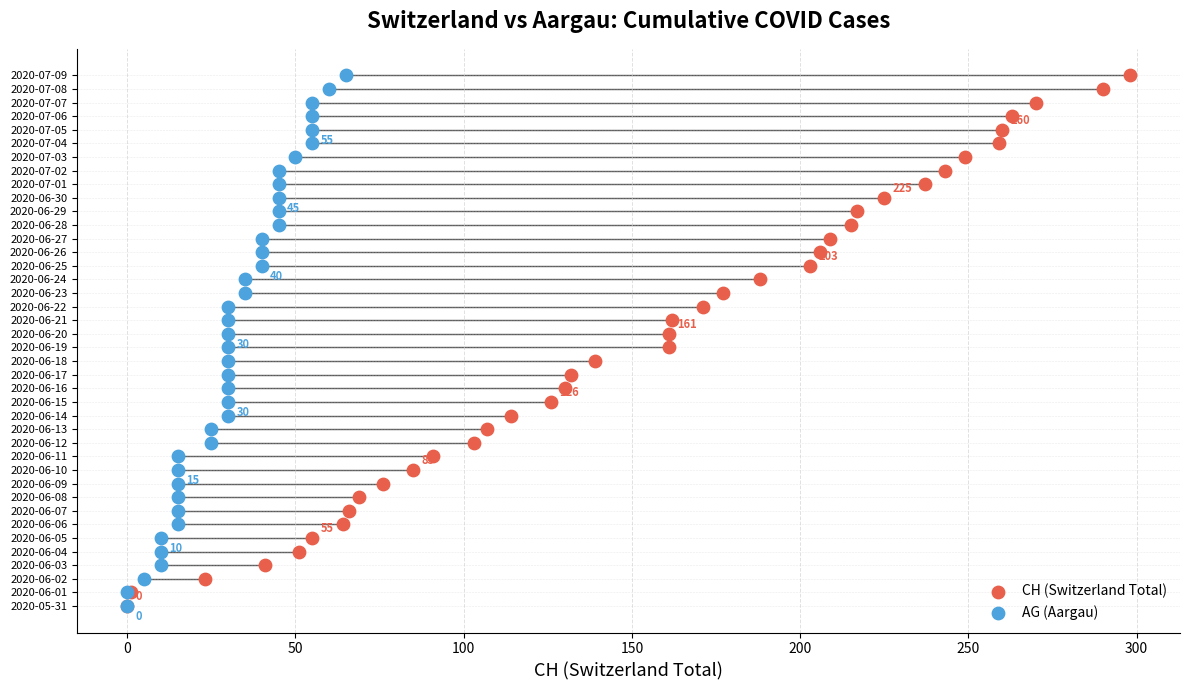

What are all the series names shown in the legend?

CH (Switzerland Total), AG (Aargau)